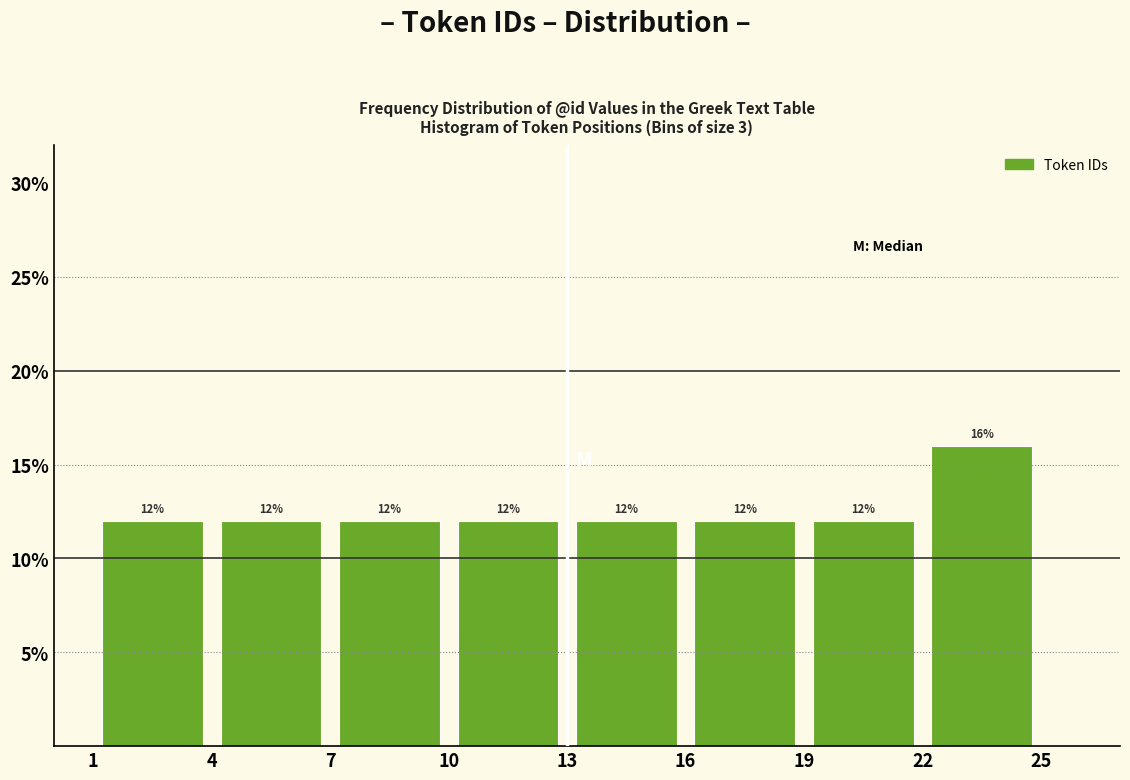

Reading left to right, list every bar in this chart as the range it spans on the x-axis followed by its height.

1 to 4: 12
4 to 7: 12
7 to 10: 12
10 to 13: 12
13 to 16: 12
16 to 19: 12
19 to 22: 12
22 to 25: 16